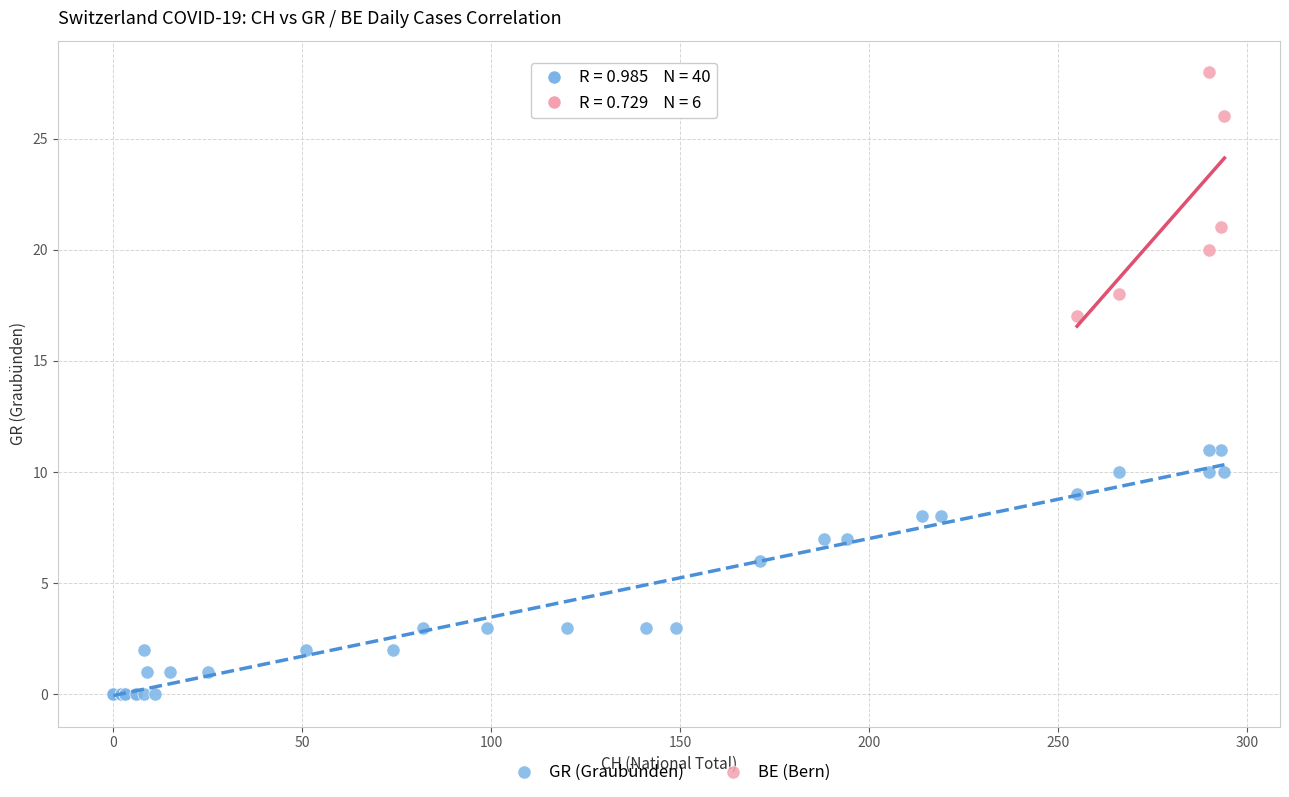

Which series contains the highest Y value?

BE (Bern)